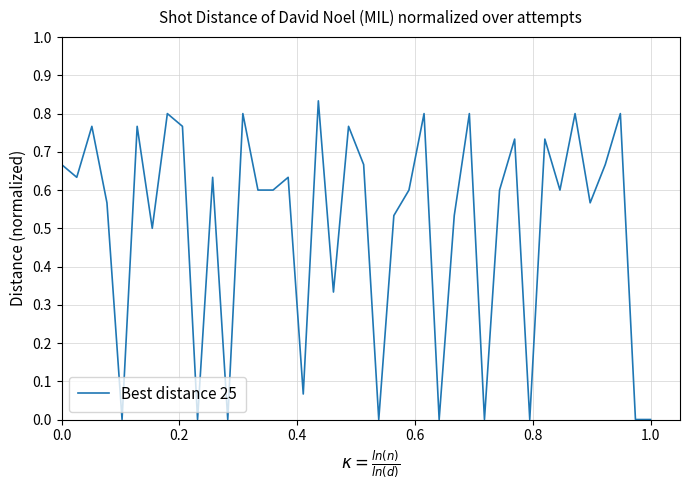

Is it true that the value at 1.0 is -0.3?

False